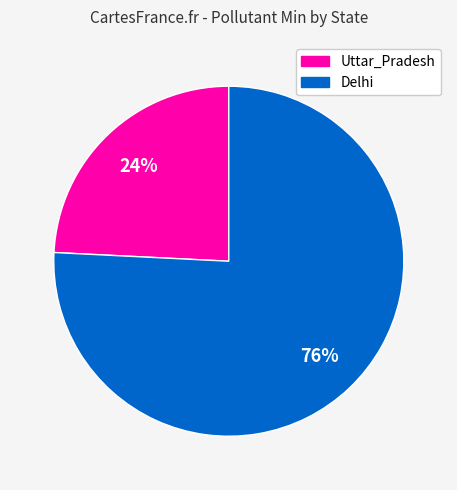

Does any single category account for the majority?

Yes